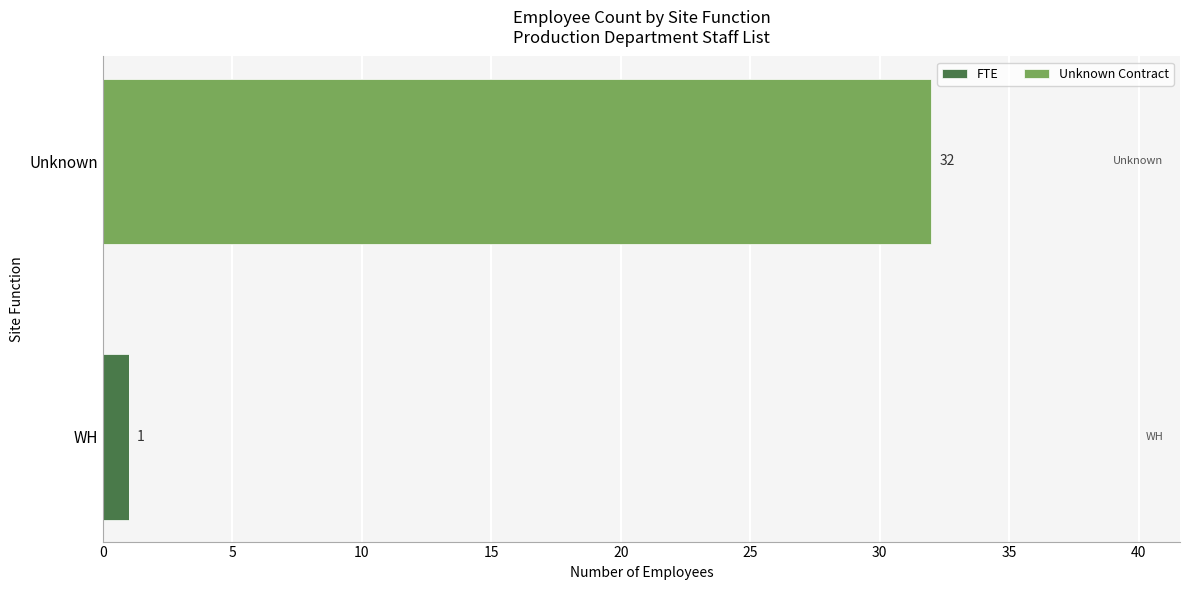

At which category is the sum across all series the highest?

Unknown